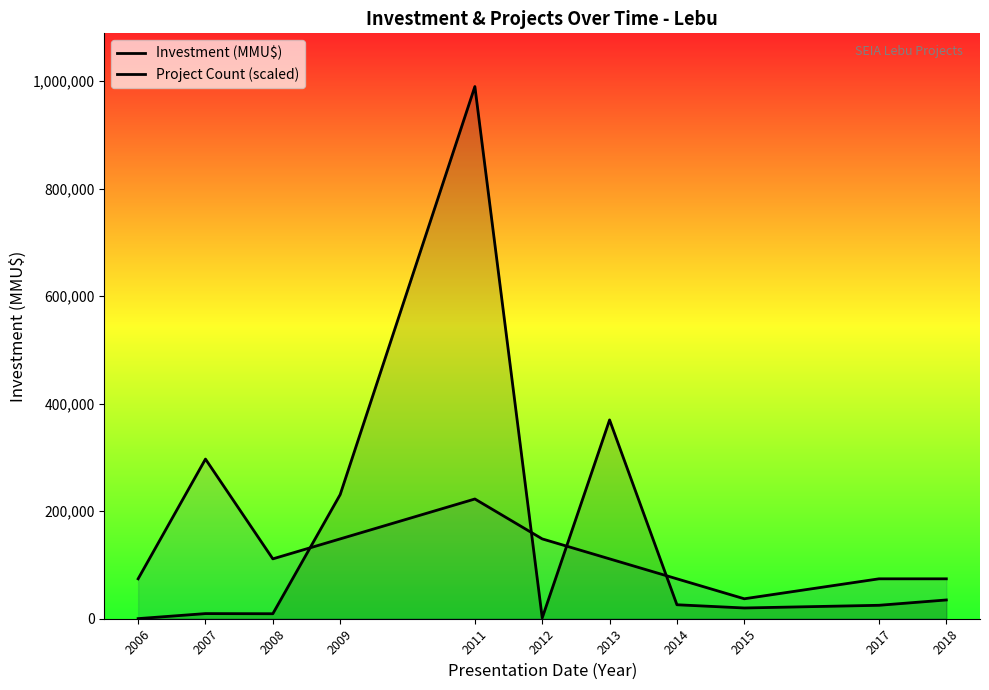

What is the difference between the highest and lowest values at 2009?

82429.0